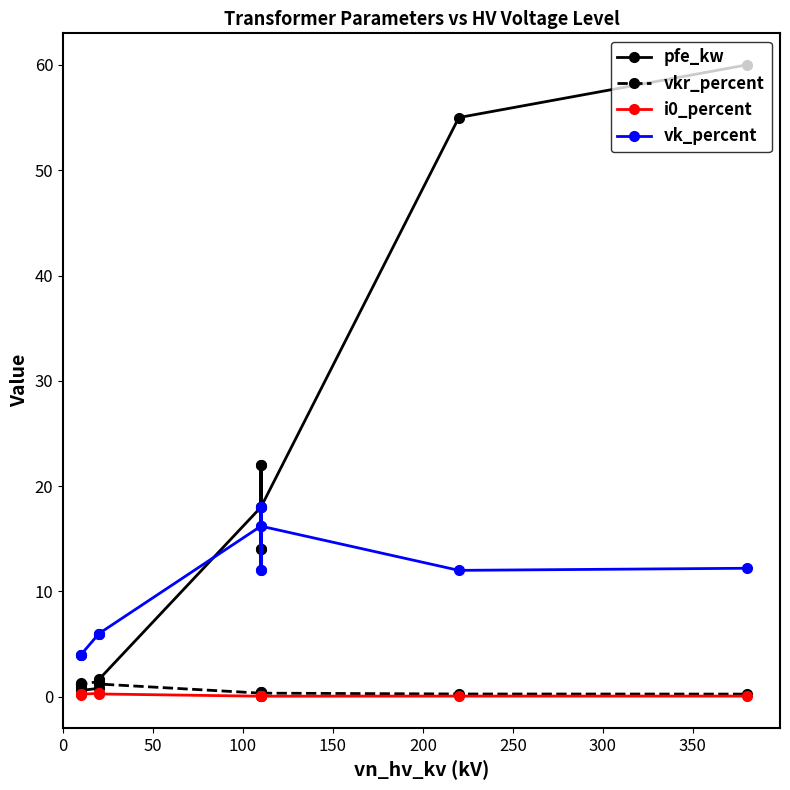

List the series in order of their peak value, lowest first.

i0_percent, vkr_percent, vk_percent, pfe_kw